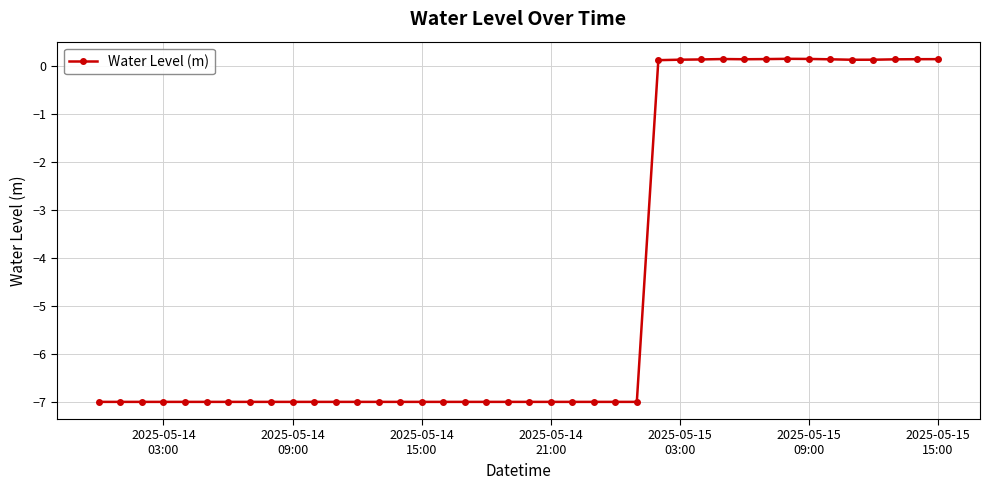

What is the minimum value shown in the chart?

-7.0